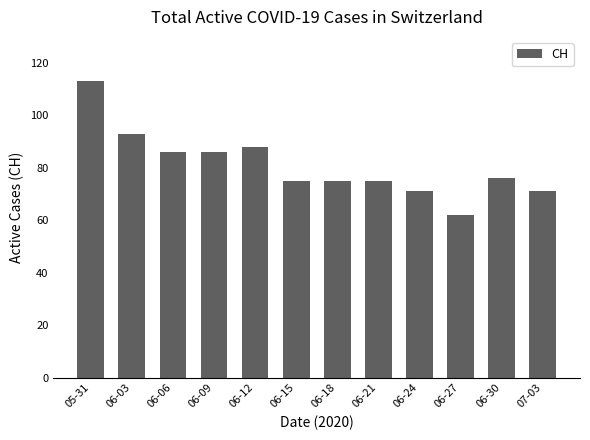

What is the value of the 11th bar from the left?

76